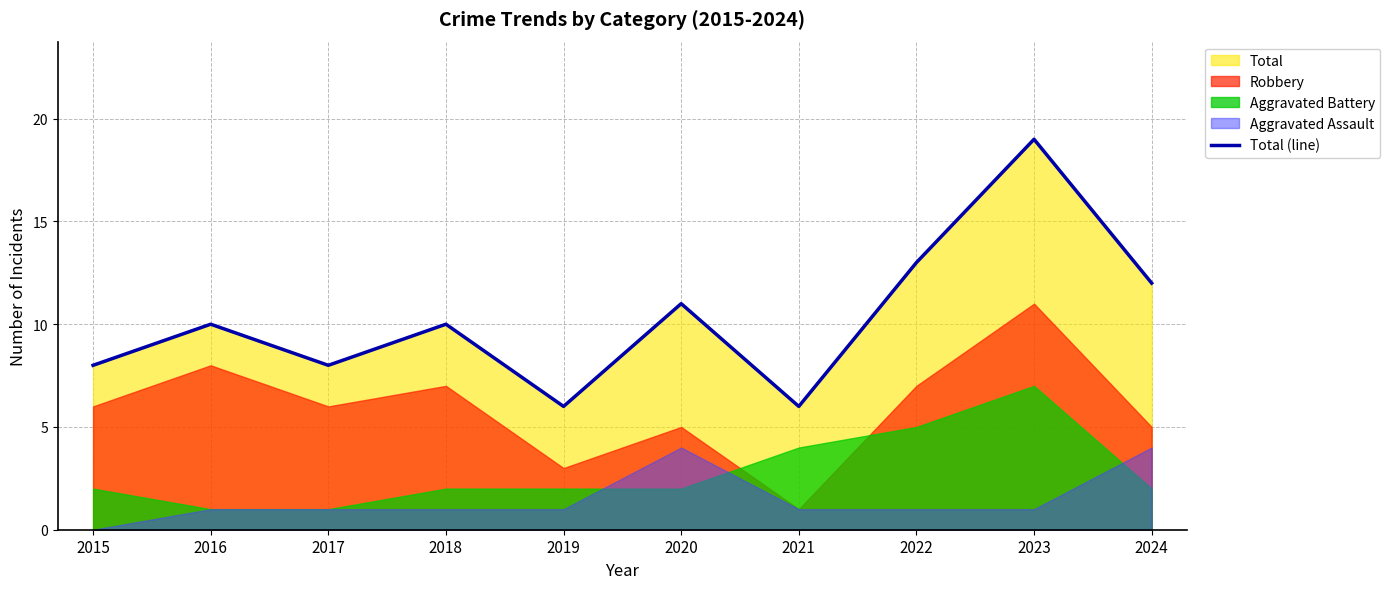

What is the difference between the maximum and minimum values?

13